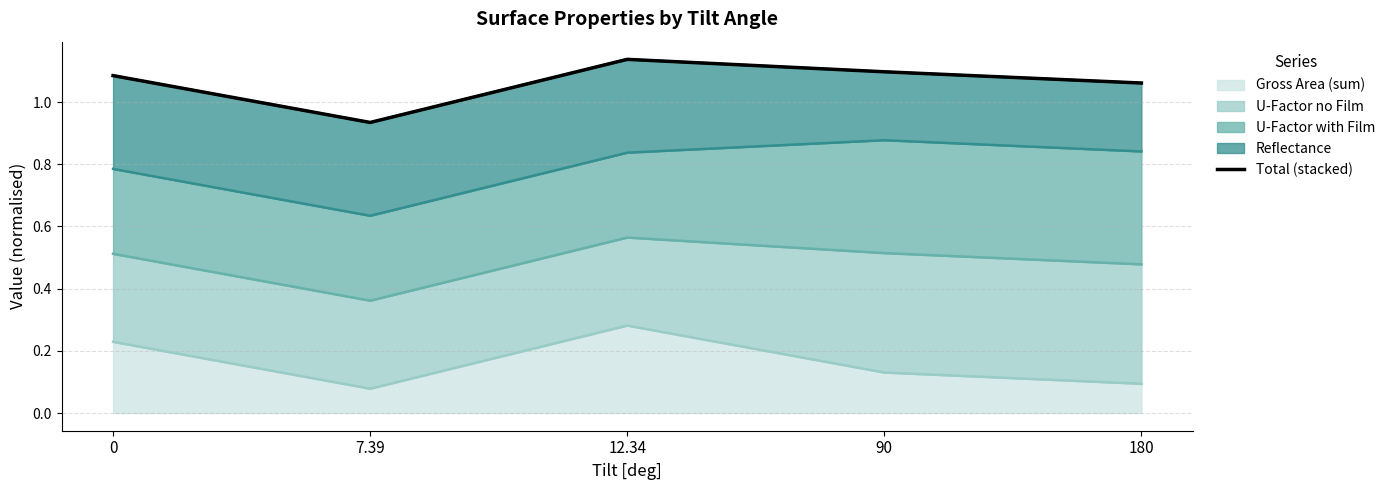

The chart shows a value of 1.6 at 12.34. True or false?

False